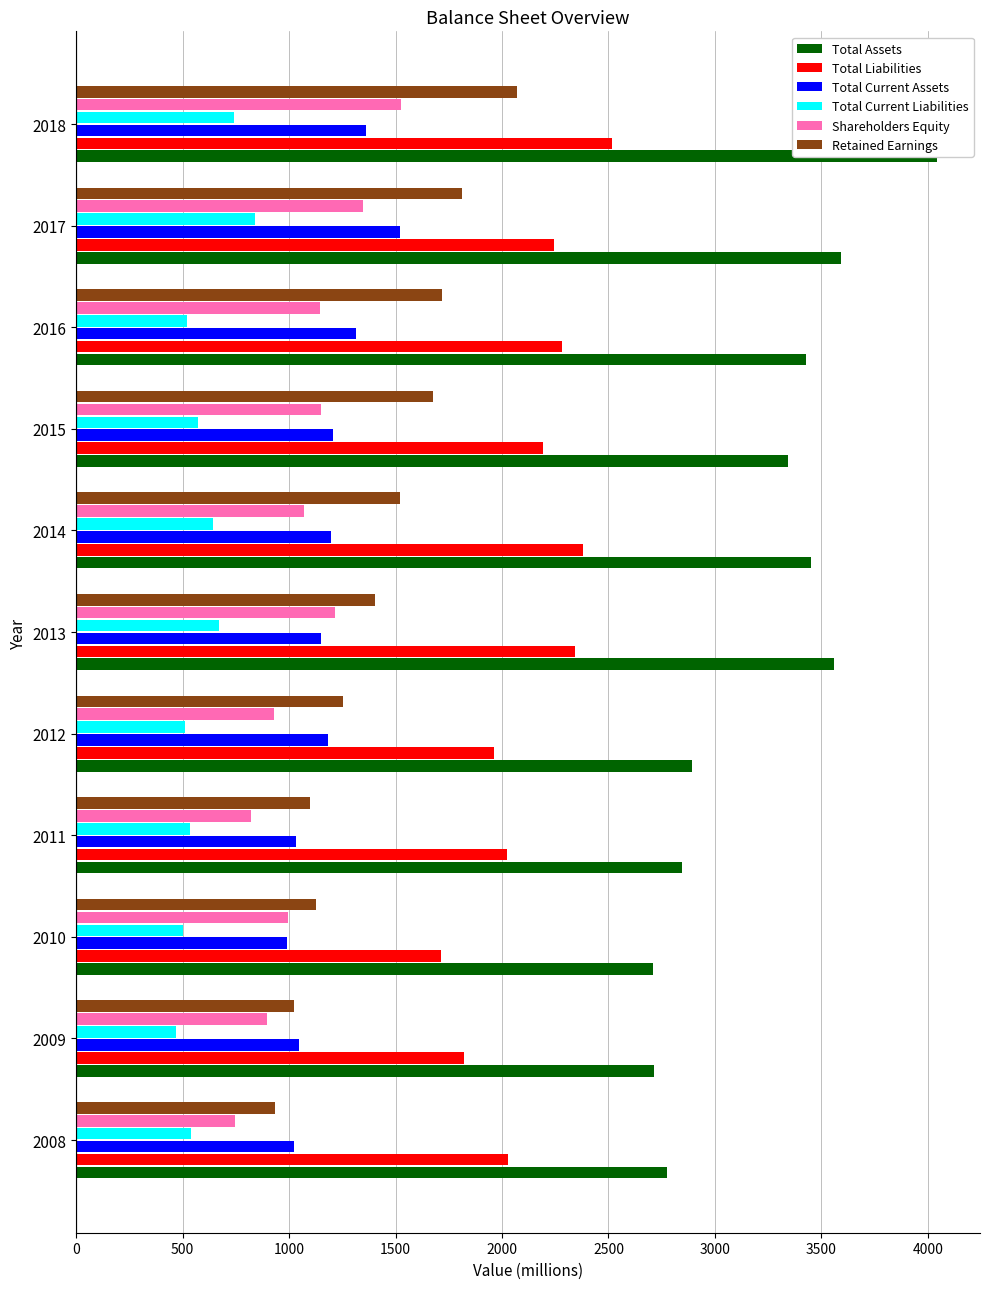

Which series has the largest range (max minus min)?

Total Assets